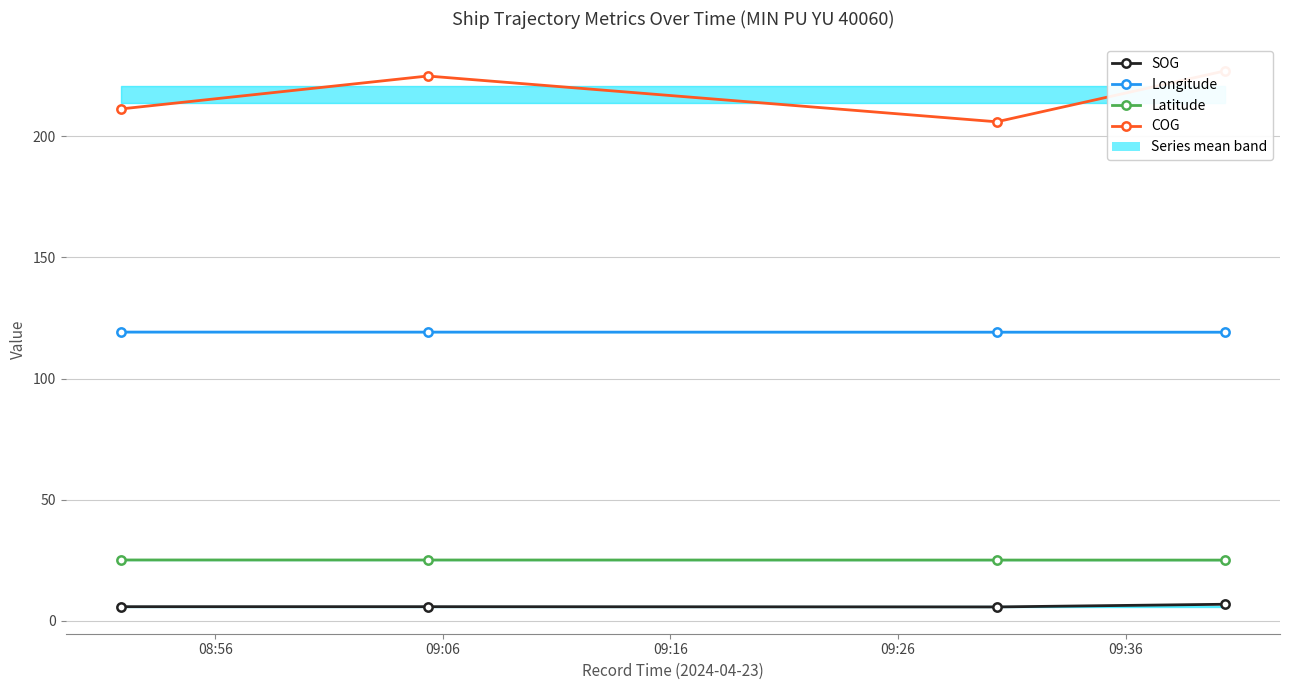

In COG, how many points are higher than both neighbors (excluding endpoints)?

1